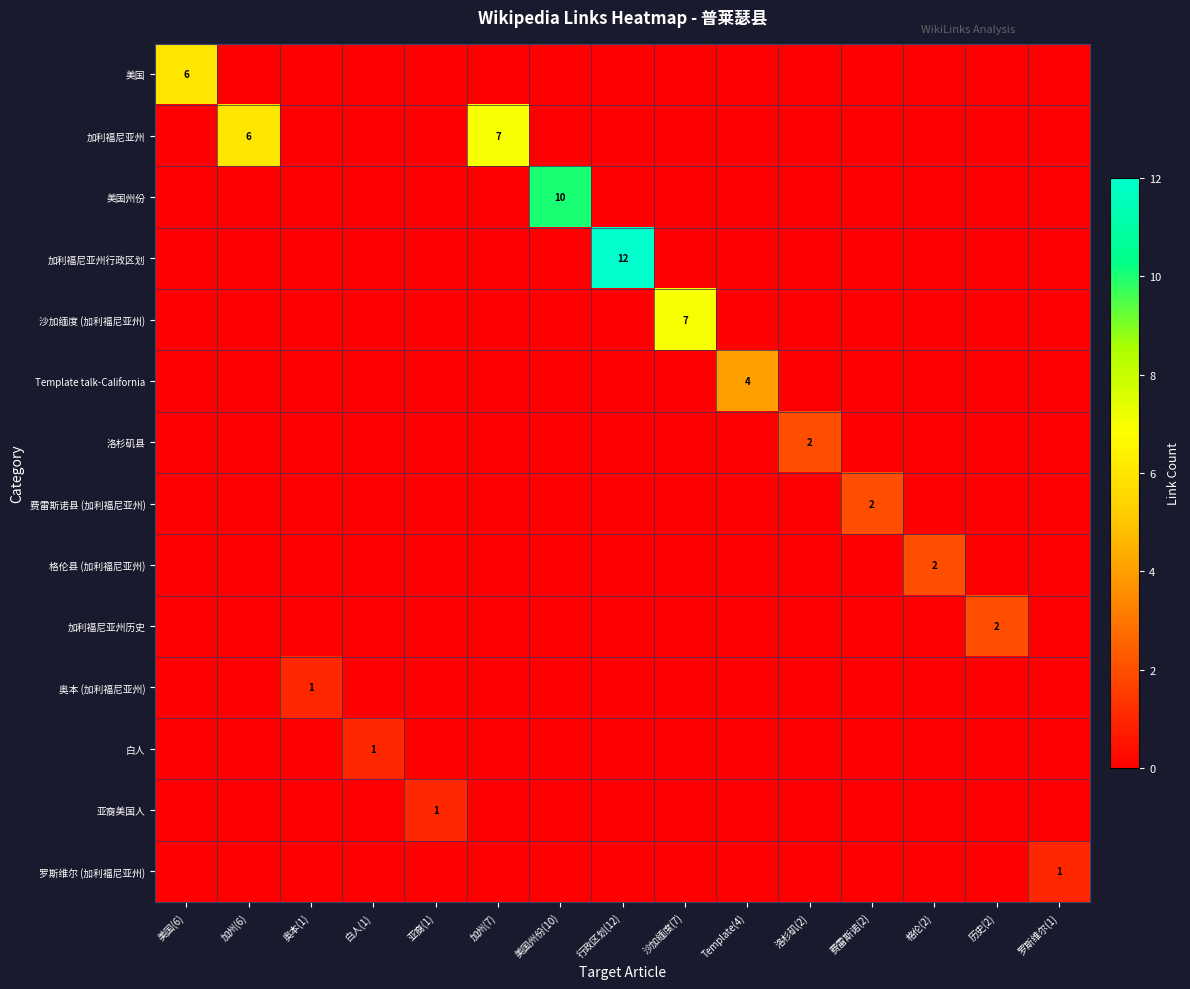

How many categories are shown in the chart?

15